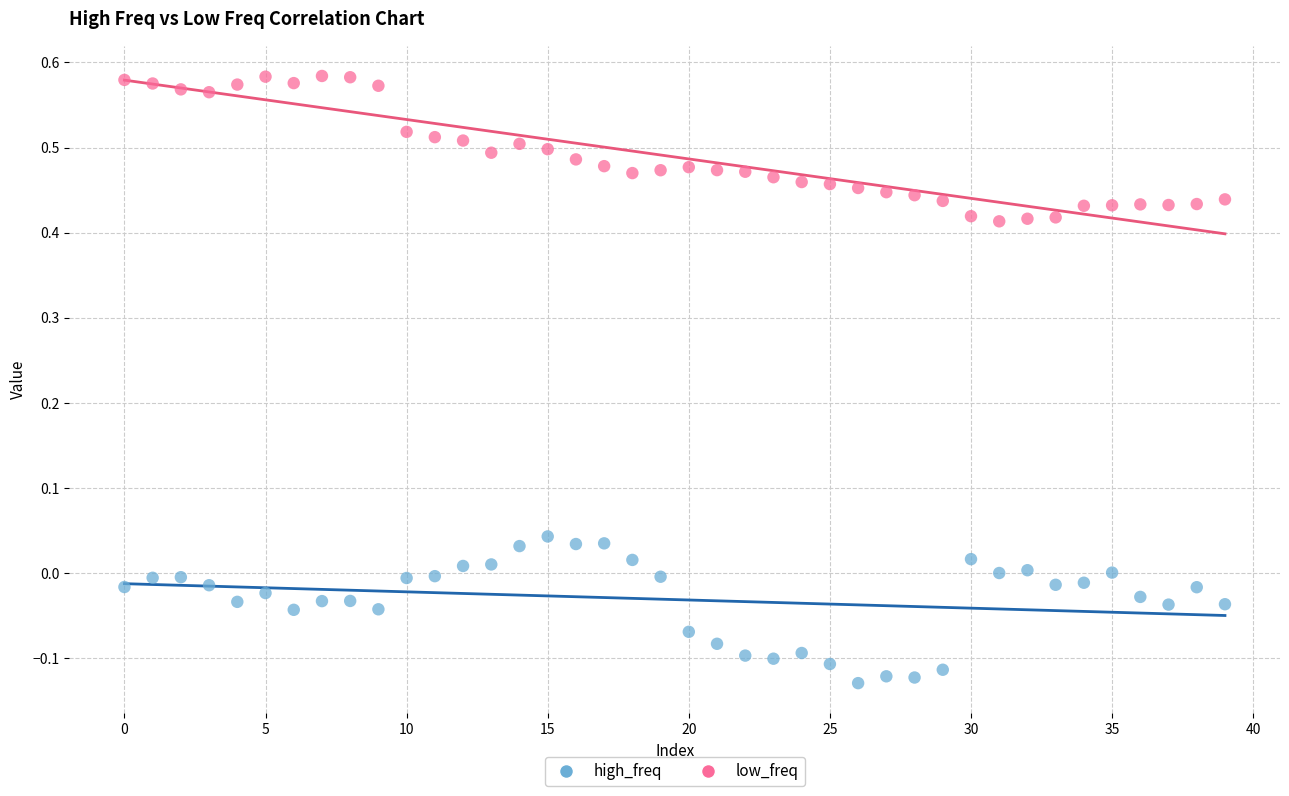

What are all the series names shown in the legend?

high_freq, low_freq